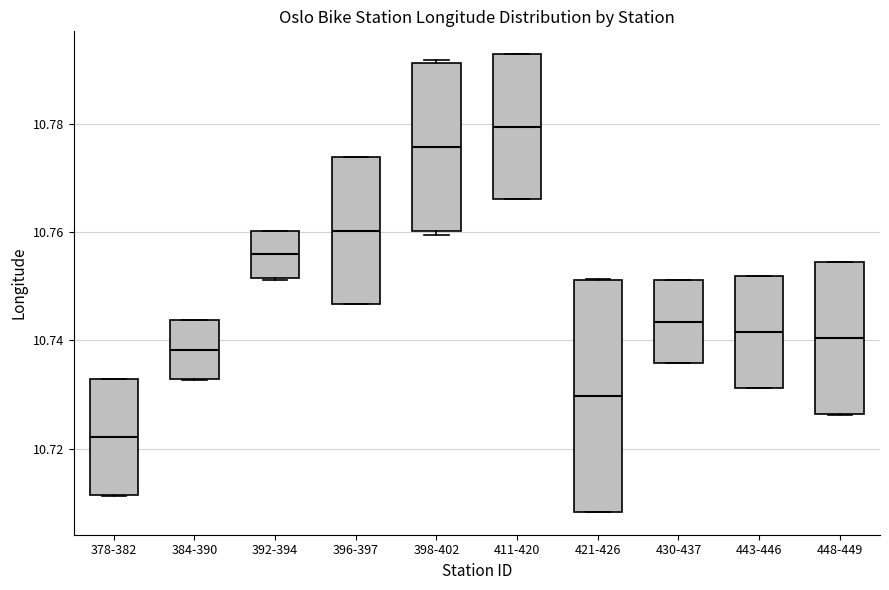

Reading left to right, transcribe this box plot: for each box, give where its median line is, the range the box spans, and where its two whiskers end, as read against the y-axis. The values are not printed on the chart, so give them approximately, as read against the axis.

378-382: median 10.722, box 10.712 to 10.732, whiskers 10.712 to 10.732
384-390: median 10.738, box 10.732 to 10.744, whiskers 10.732 to 10.744
392-394: median 10.756, box 10.752 to 10.760, whiskers 10.752 to 10.760
396-397: median 10.760, box 10.746 to 10.774, whiskers 10.746 to 10.774
398-402: median 10.776, box 10.760 to 10.792, whiskers 10.760 (just below the box's lower edge) to 10.792 (just above the box's upper edge)
411-420: median 10.780, box 10.766 to 10.792, whiskers 10.766 to 10.792
421-426: median 10.730, box 10.708 to 10.752, whiskers 10.708 to 10.752
430-437: median 10.744, box 10.736 to 10.752, whiskers 10.736 to 10.752
443-446: median 10.742, box 10.732 to 10.752, whiskers 10.732 to 10.752
448-449: median 10.740, box 10.726 to 10.754, whiskers 10.726 to 10.754